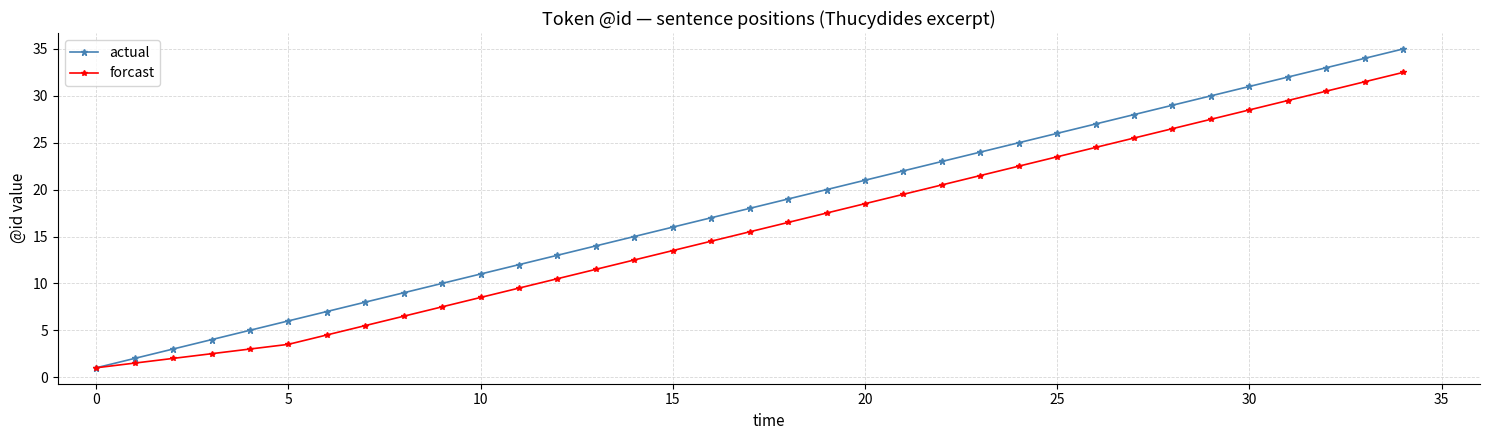

What is the difference between the second highest and second lowest values in the forcast series?

30.0